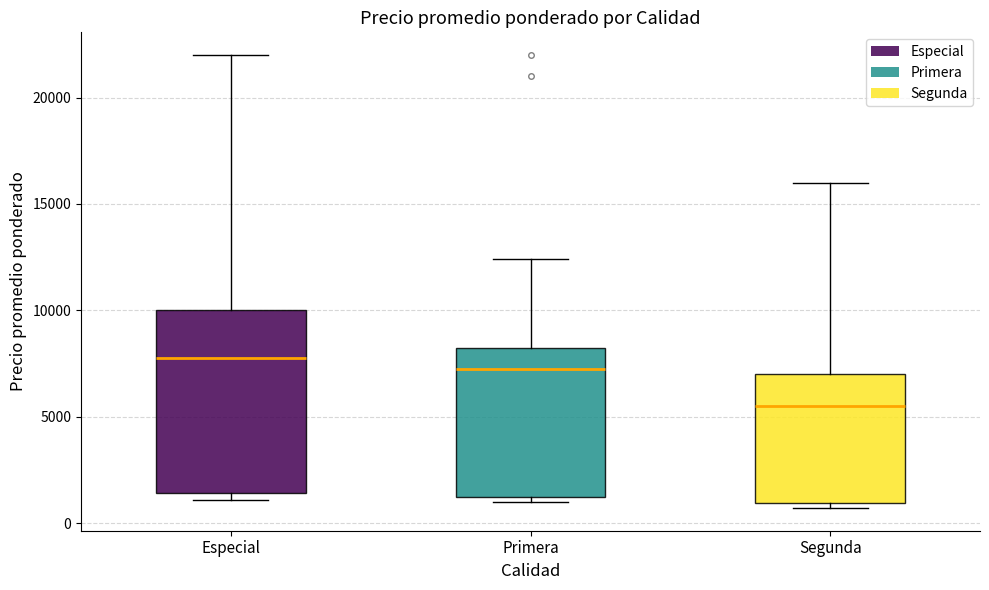

Which box has the highest median line?

Especial